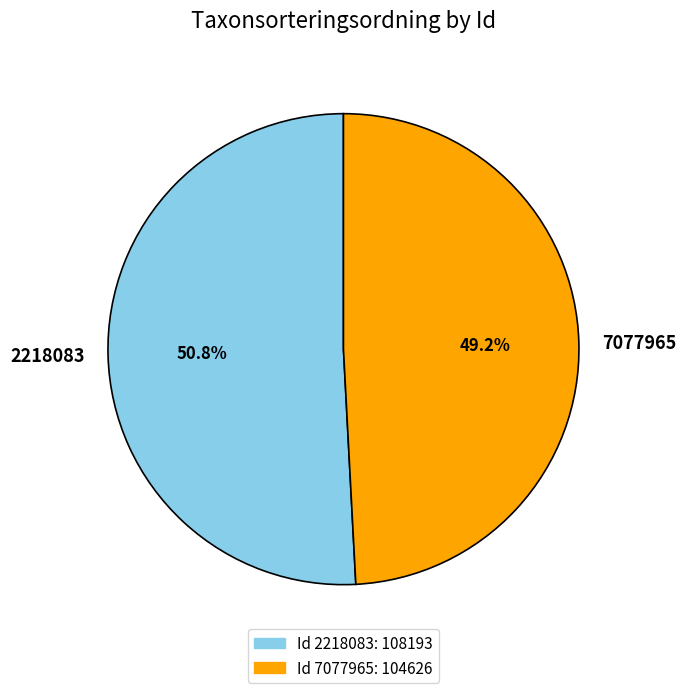

Approximately how many times larger is the value at 2218083 compared to 7077965?

1.0